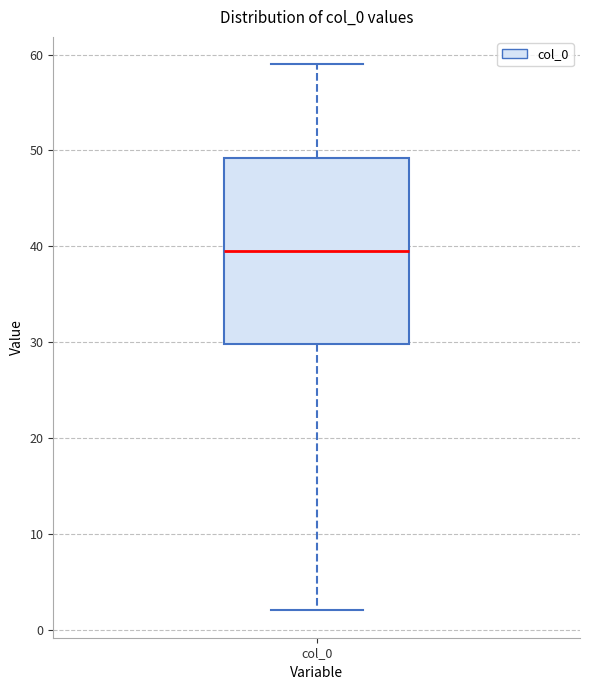

Read this box plot against the y-axis: the position of the median line, the range covered by the box, and the ends of both whiskers. The values are not printed on the chart, so give them approximately, as read against the axis.

median 40, box 30 to 49, whiskers 2 to 59